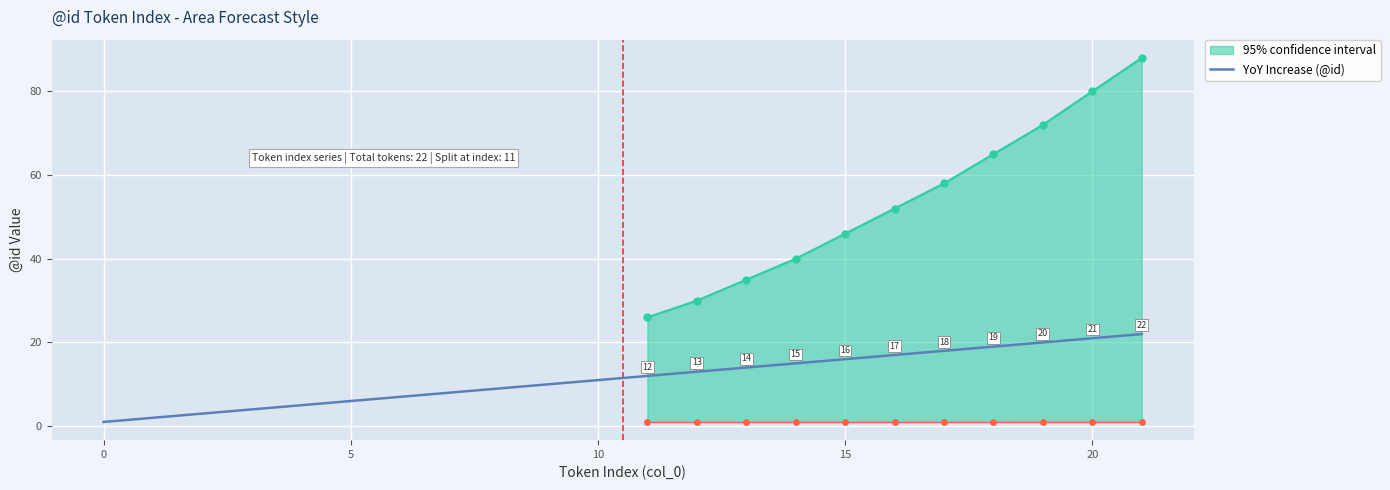

True or false: YoY Increase (@id) has a value of 1 at 0.

True